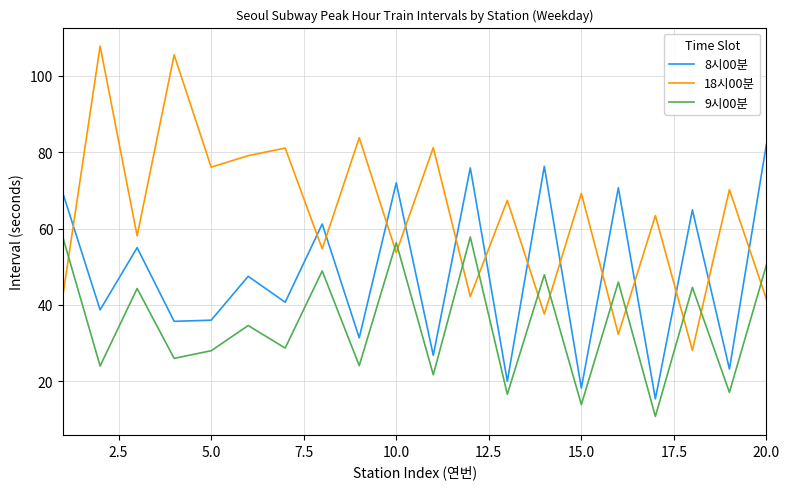

Rank the series by their maximum value, from lowest to highest.

9시00분, 8시00분, 18시00분